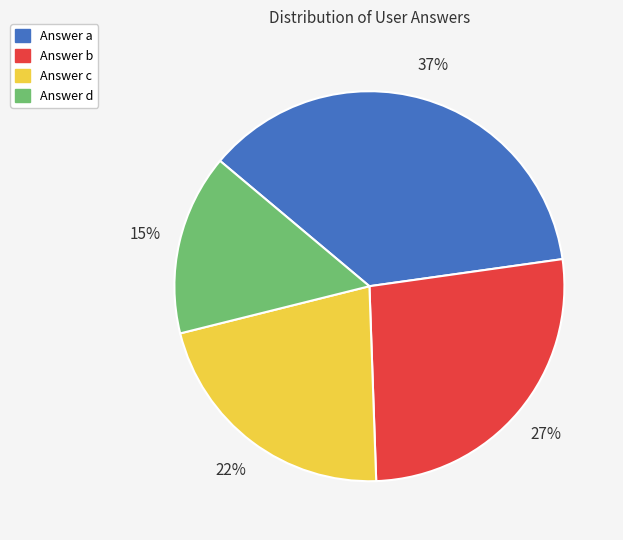

To the nearest percent, what is the difference between the largest and smallest slice percentages?

22%